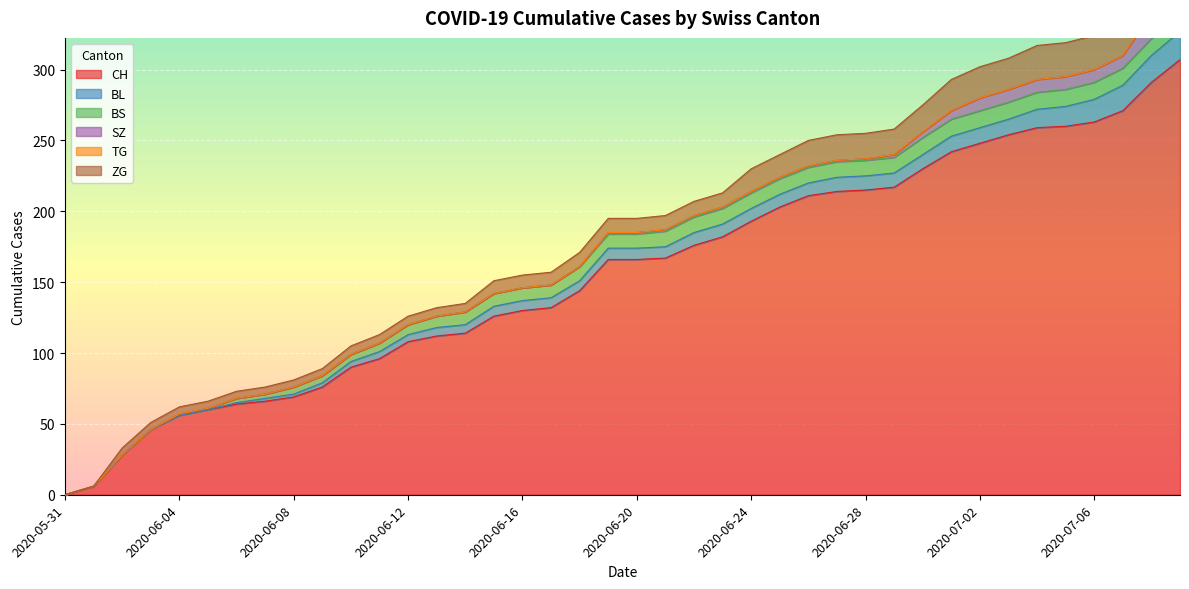

Rank the series at 2020-06-23 from highest to lowest value.

CH, BS, ZG, BL, SZ, TG